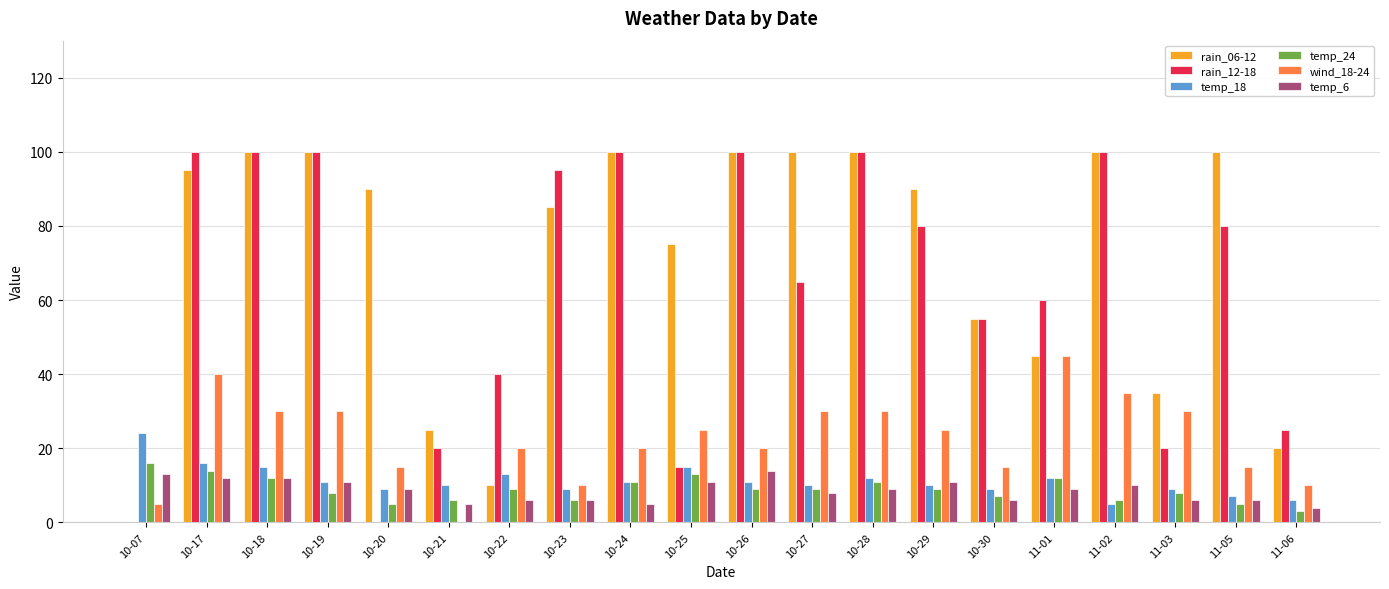

Is the value of wind_18-24 at 10-21 greater than the value of temp_24 at 11-05?

No